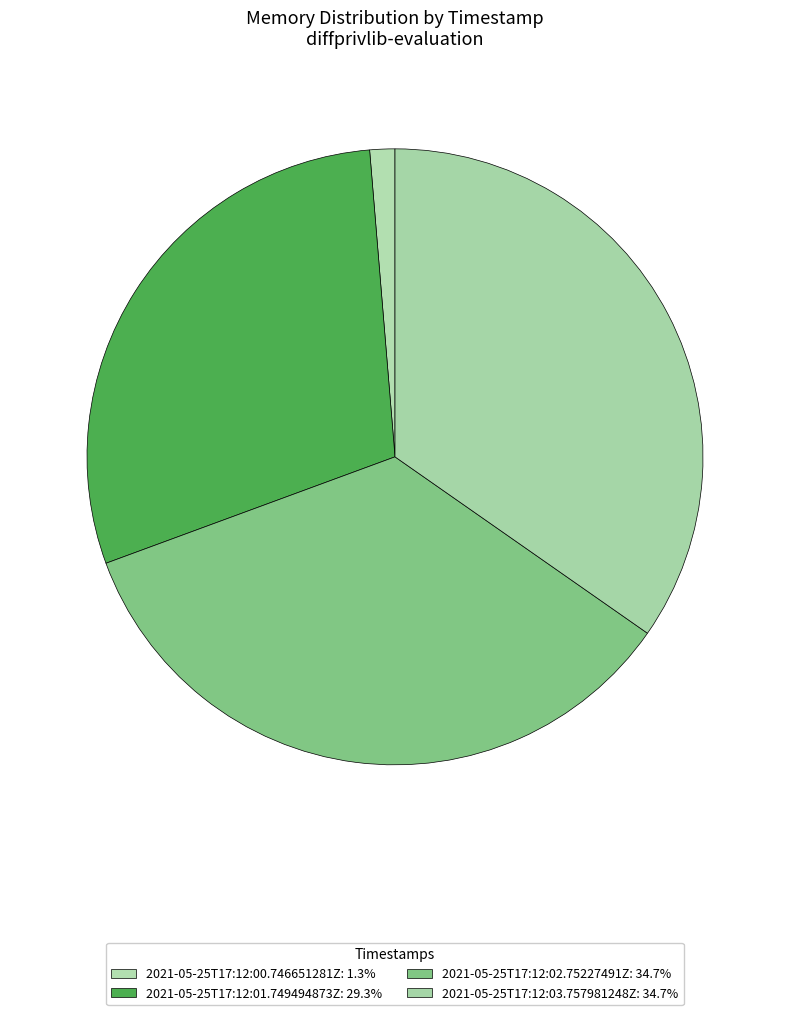

To the nearest percent, what is the average slice percentage?

25%